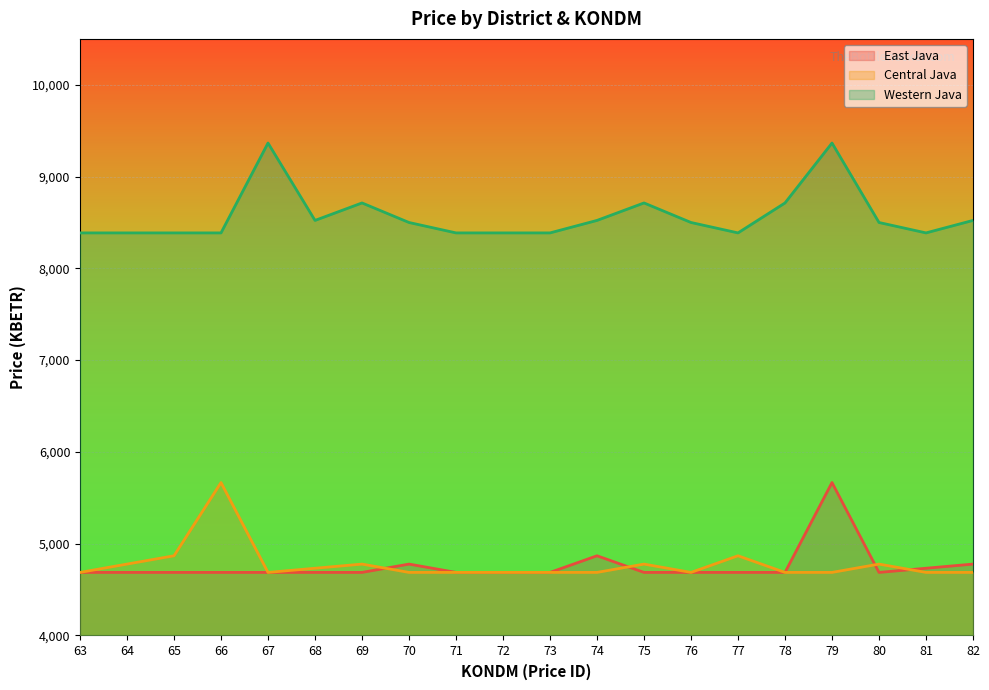

At how many categories does at least one series exceed 6715?

20